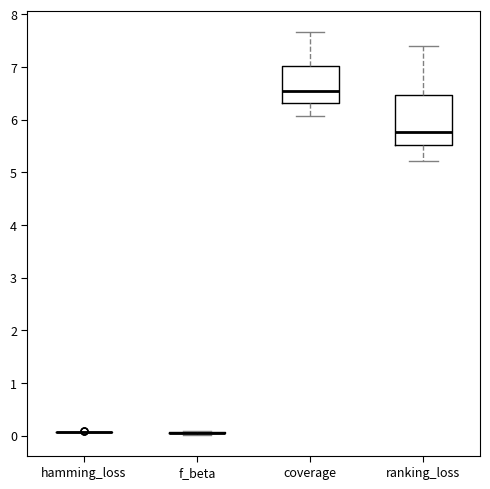

Reading left to right, read every box against the y-axis: the position of its median line, the range the box covers, and the ends of its whiskers. The values are not printed on the chart, so give them approximately, as read against the axis.

hamming_loss: box collapsed to a line at 0.1, whiskers 0.1 to 0.1
f_beta: box collapsed to a line at 0.1, whiskers 0.0 to 0.1
coverage: median 6.5, box 6.3 to 7.0, whiskers 6.1 to 7.7
ranking_loss: median 5.8, box 5.5 to 6.5, whiskers 5.2 to 7.4